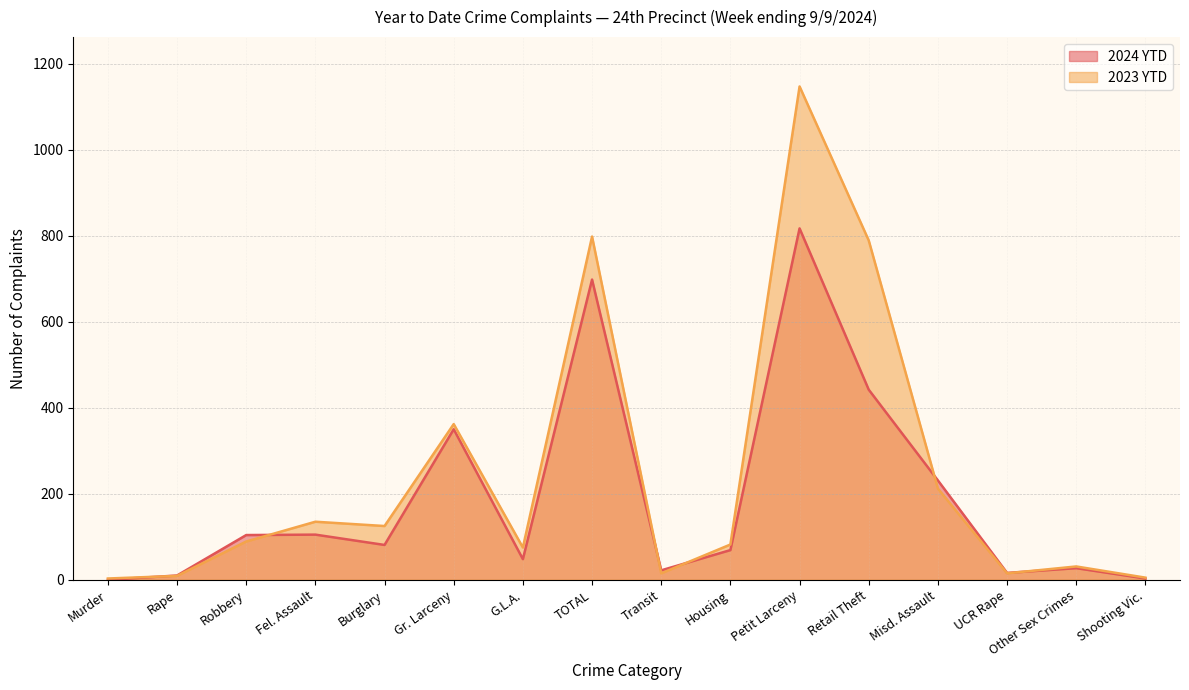

What are all the series names shown in the legend?

2024 YTD, 2023 YTD